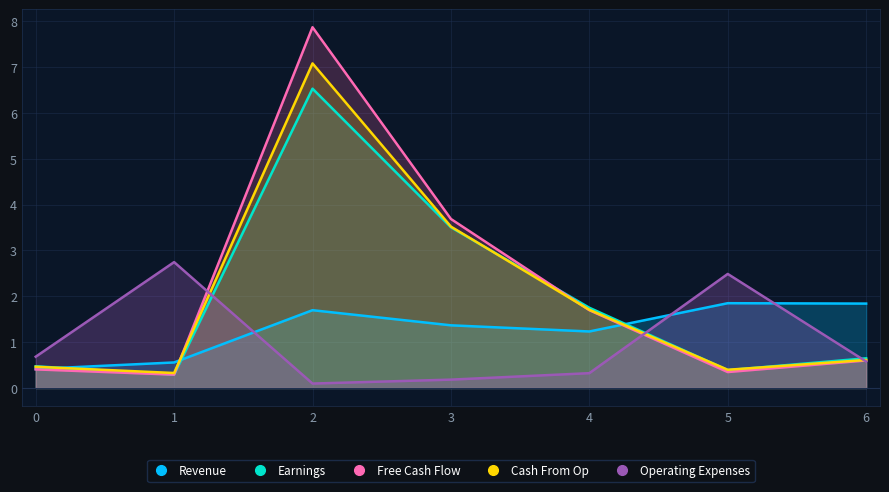

Read the Earnings value at 2.

6.5